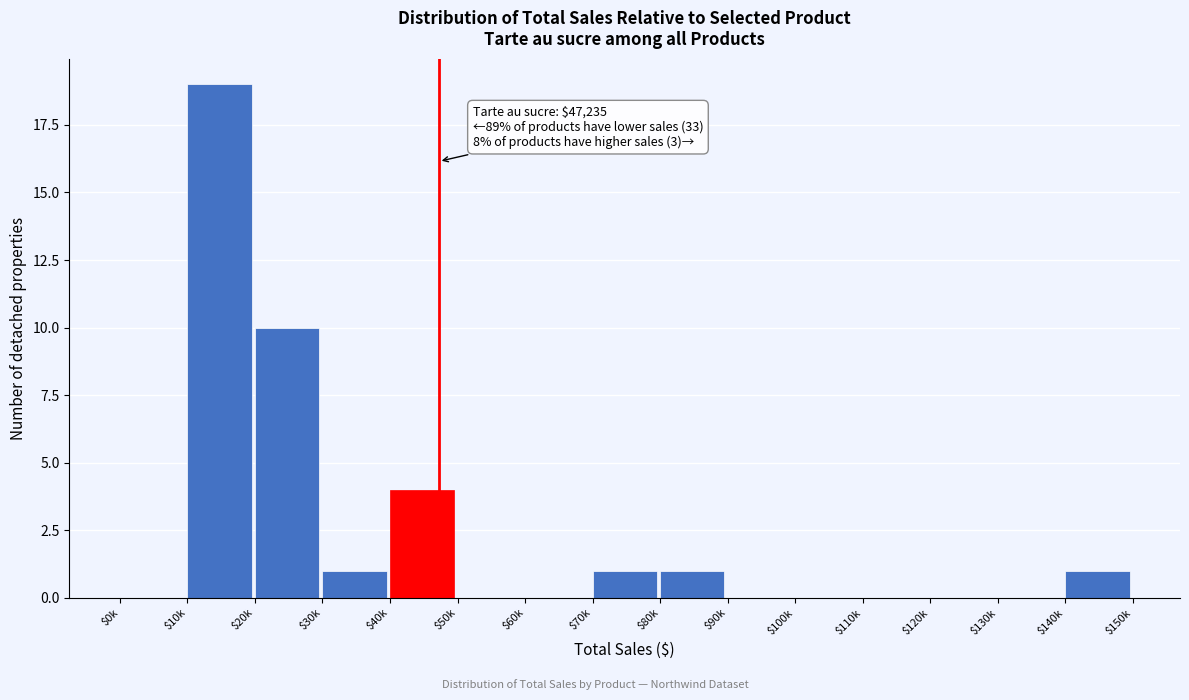

What is the greatest value displayed?

19